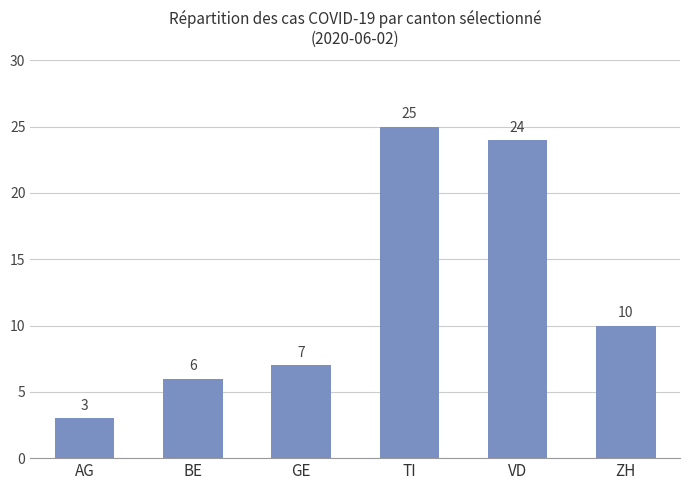

Where is the data nearest to the value 14?

ZH